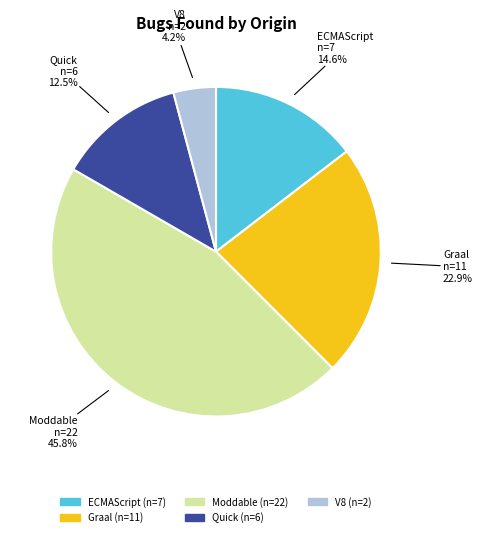

To the nearest percent, what percentage of the pie is V8?

4%